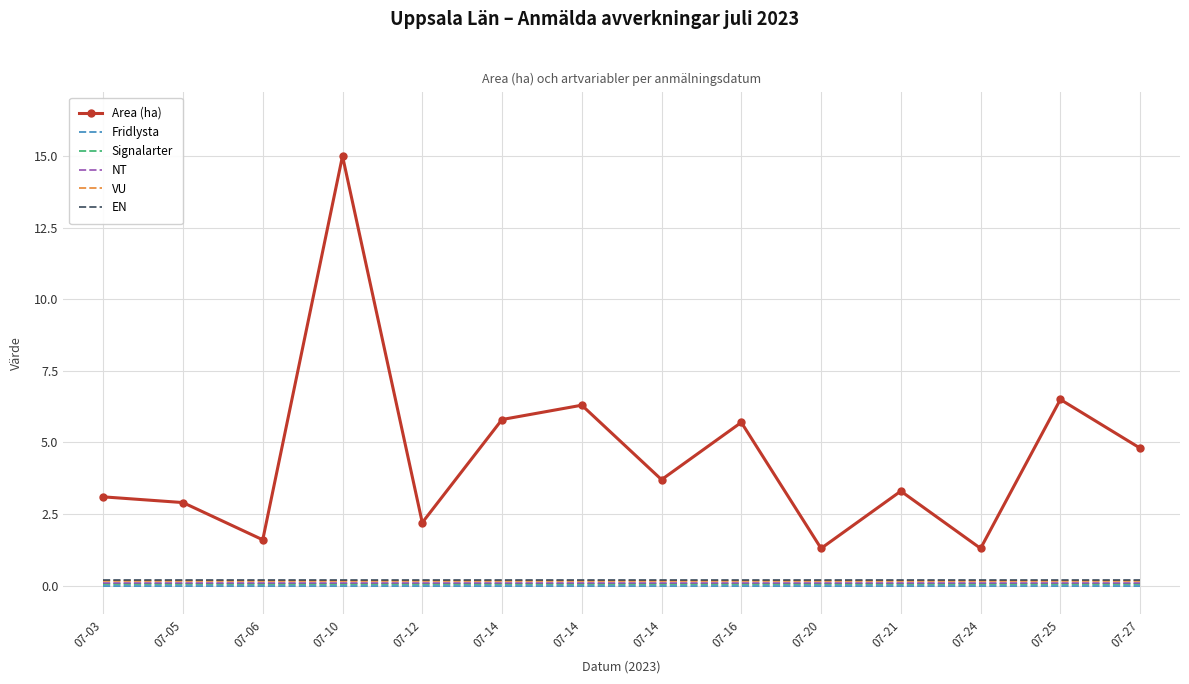

What are all the series names shown in the legend?

Area (ha), Fridlysta, Signalarter, NT, VU, EN